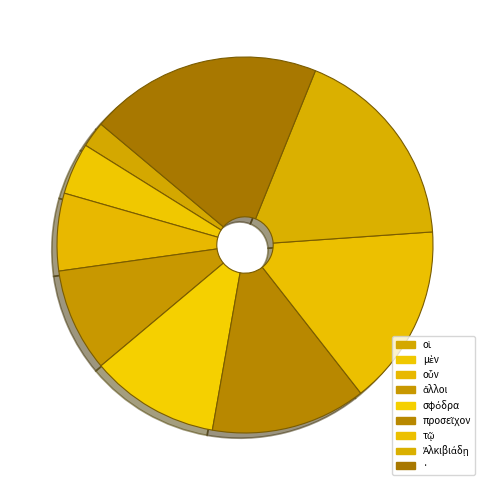

How many slices are in this pie chart?

9